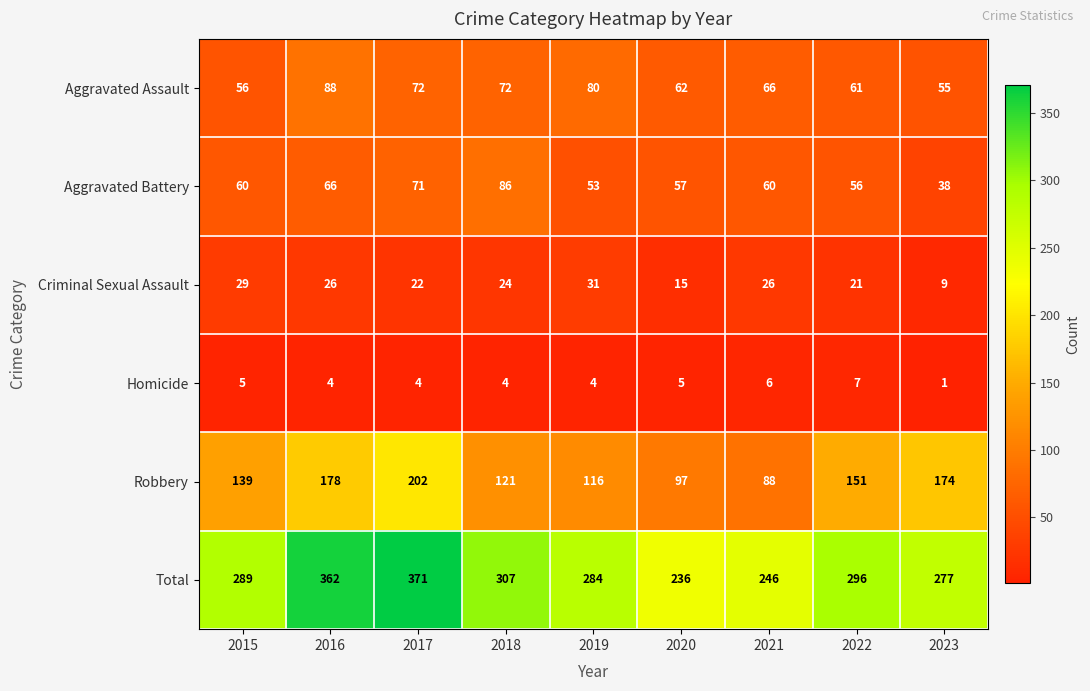

What is the difference between the highest and lowest values at 2021?

240